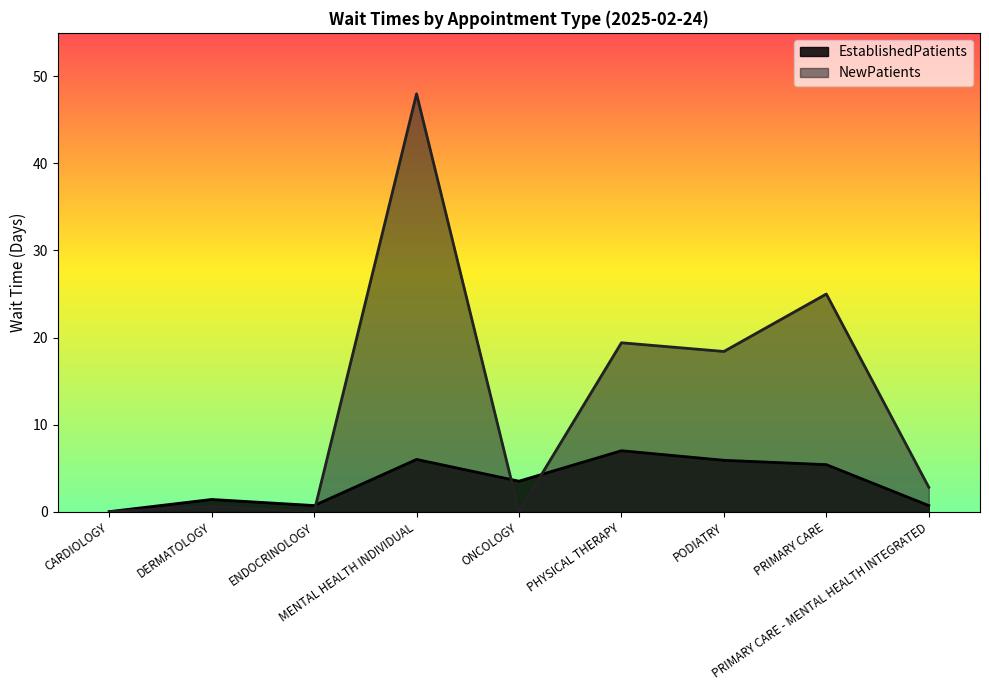

What is the sum of the EstablishedPatients values at ENDOCRINOLOGY and MENTAL HEALTH INDIVIDUAL?

6.7